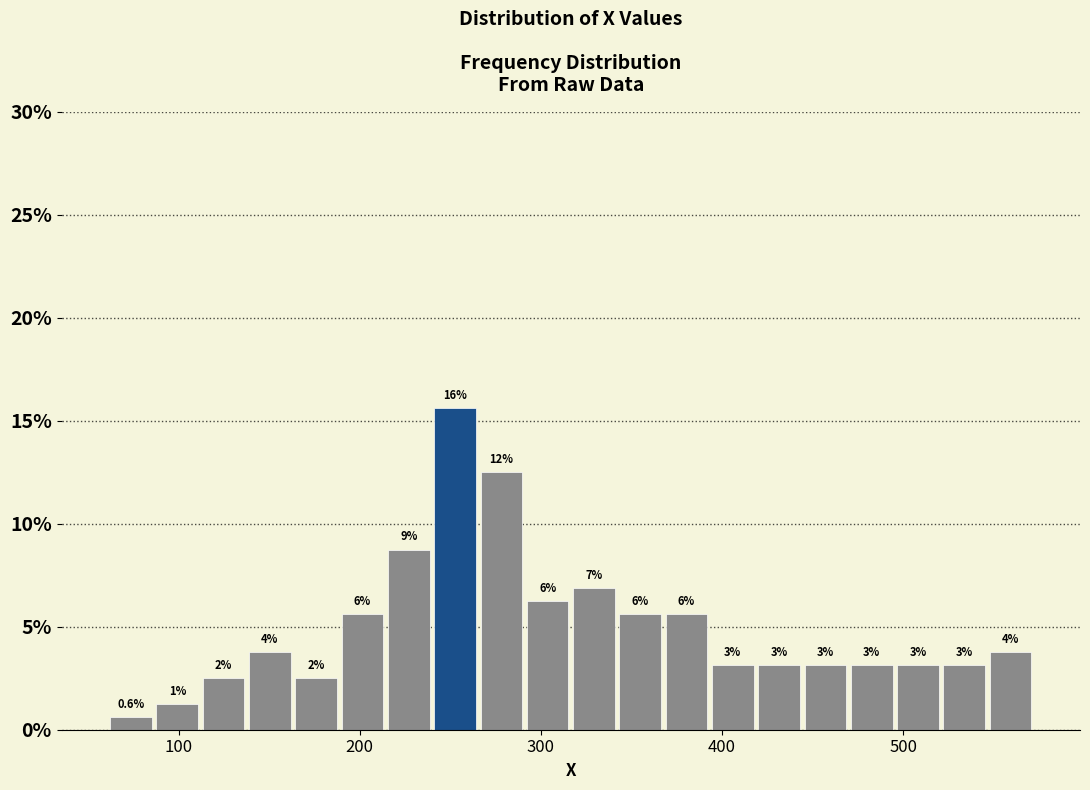

Read against the x-axis, roughly where is the centre of the tallest bar?

250